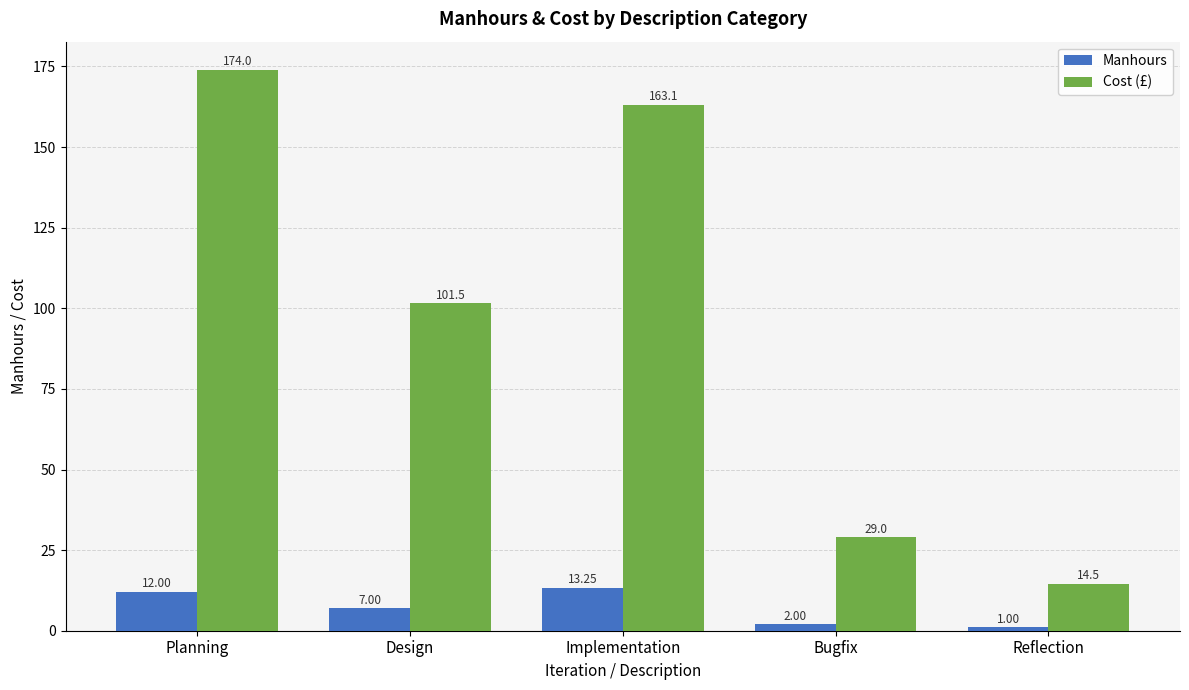

What is the minimum value shown in the chart?

1.0